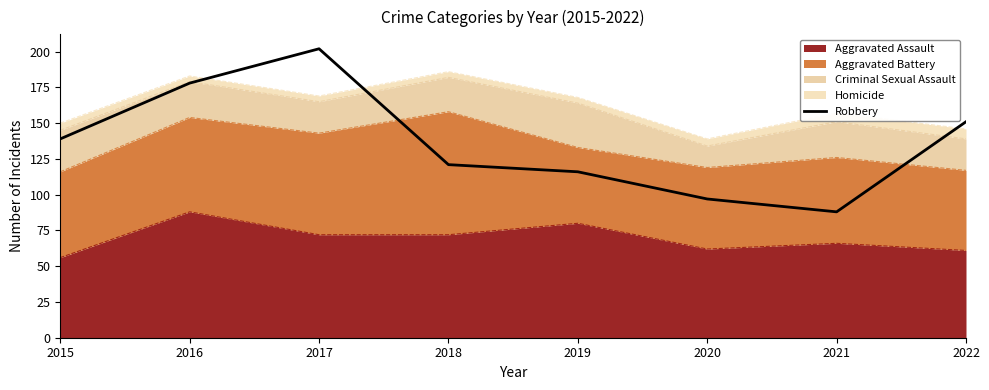

Rank the categories by value from highest to lowest.

2017, 2016, 2022, 2015, 2018, 2019, 2020, 2021